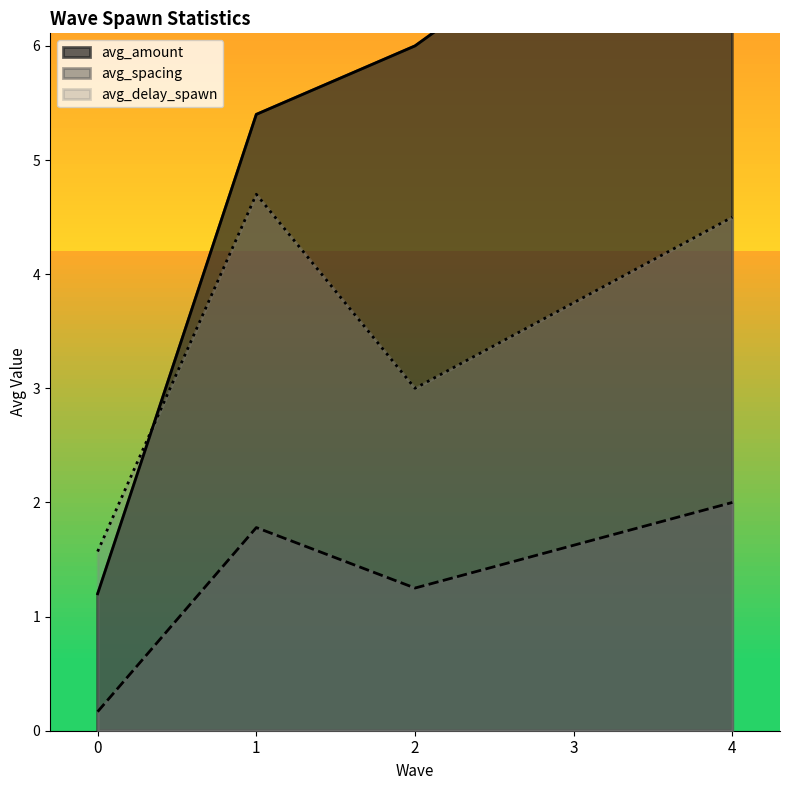

True or false: avg_spacing has more than 0 interior local peaks.

True